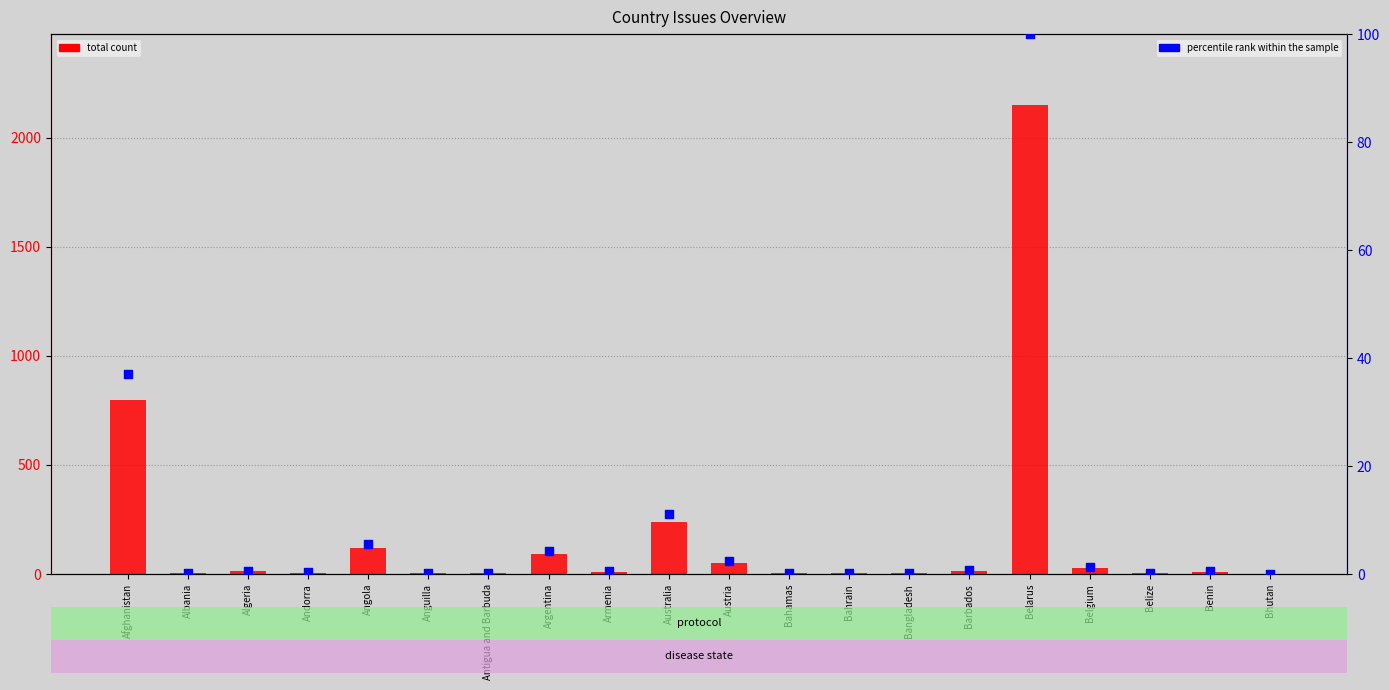

At how many categories does at least one series exceed 1669?

1